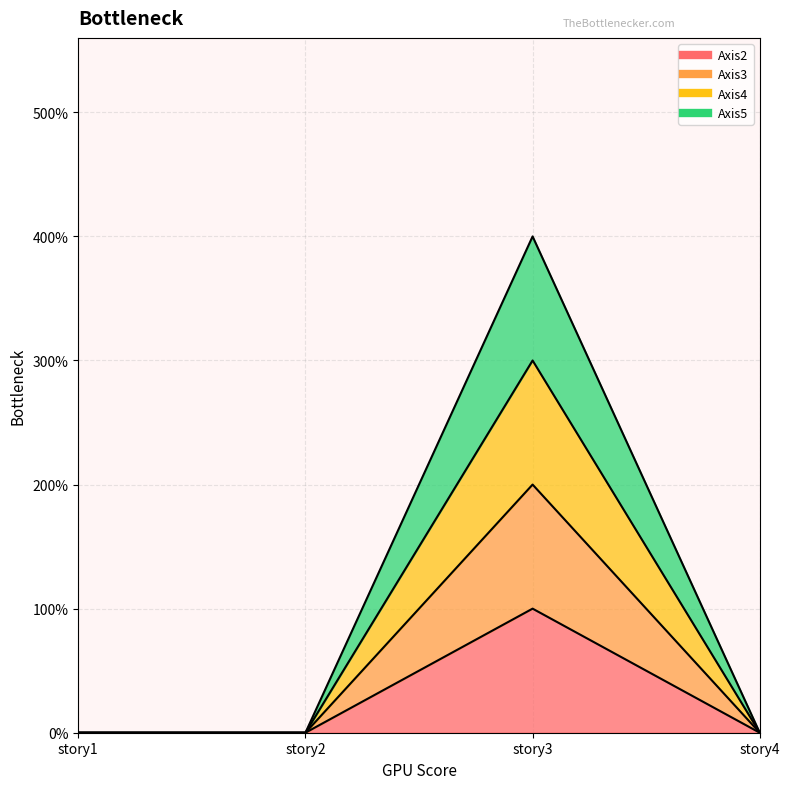

Which series changed the most between story1 and story3?

Axis5